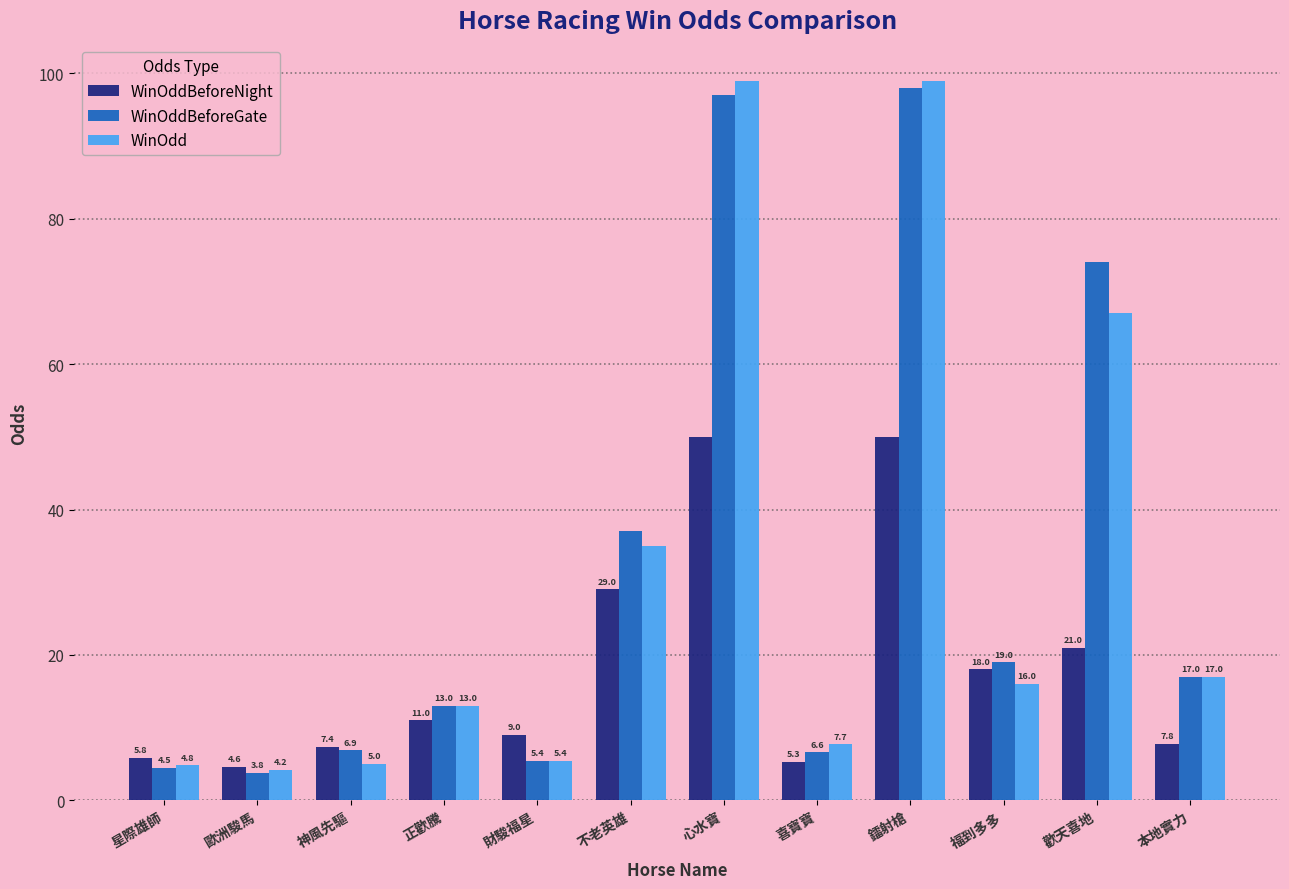

What is the total value across all series at 神風先驅?

19.3